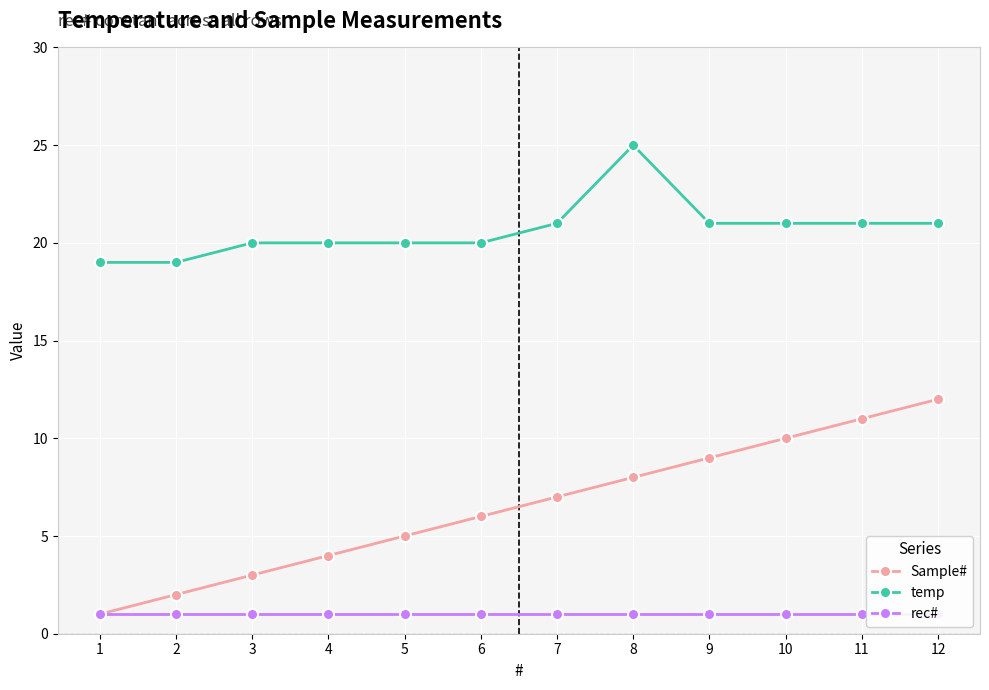

How many values in the Sample# series are below 7?

6